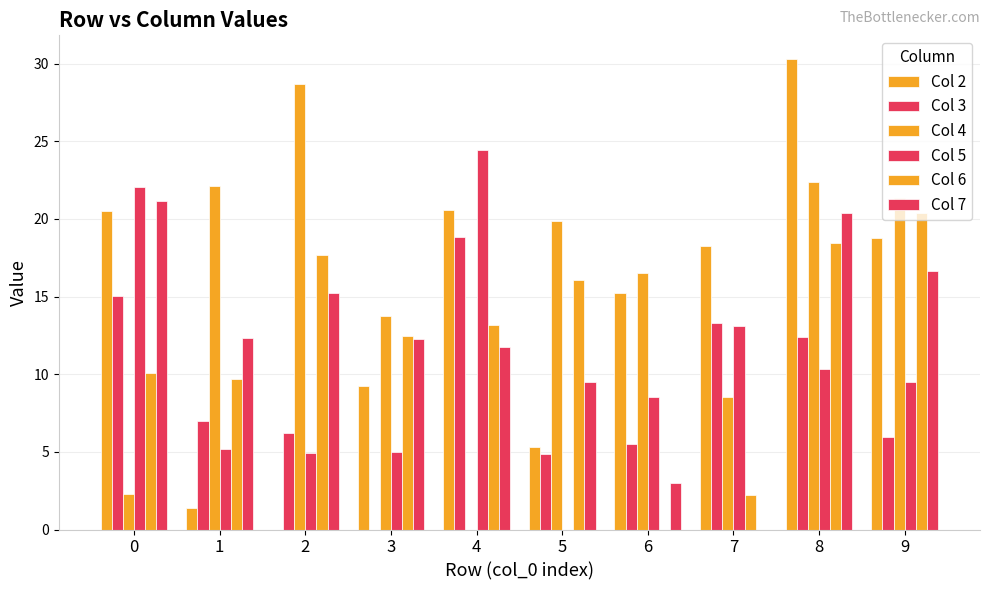

Between 5 and 8, which series saw the biggest shift?

Col 2